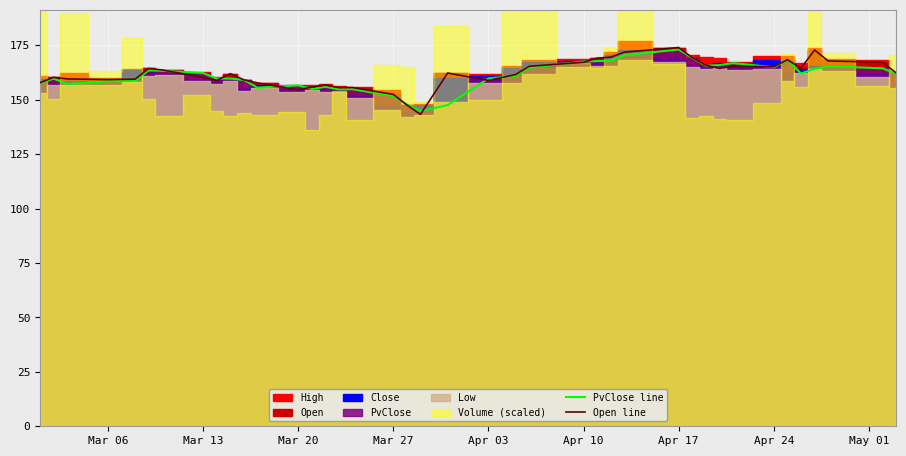

What position from the left is Apr 10?

6